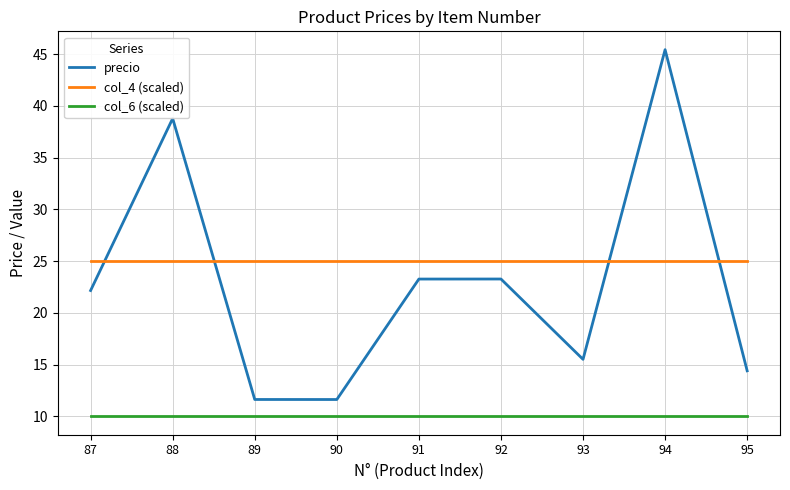

What is the minimum value for precio?

11.6